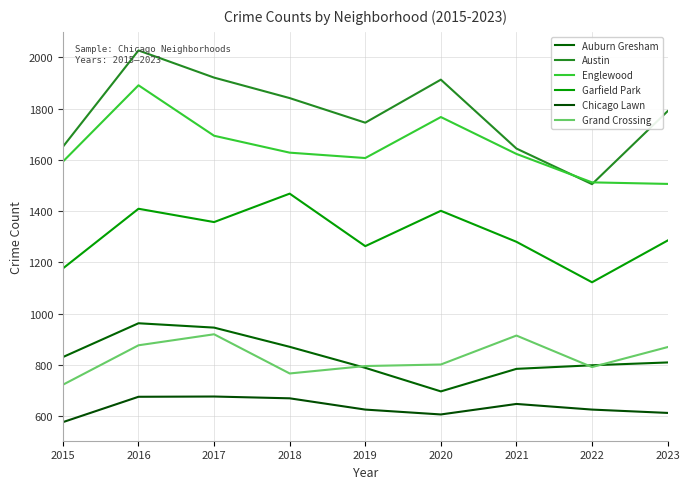

The Garfield Park series shows 308 at 2016. True or false?

False